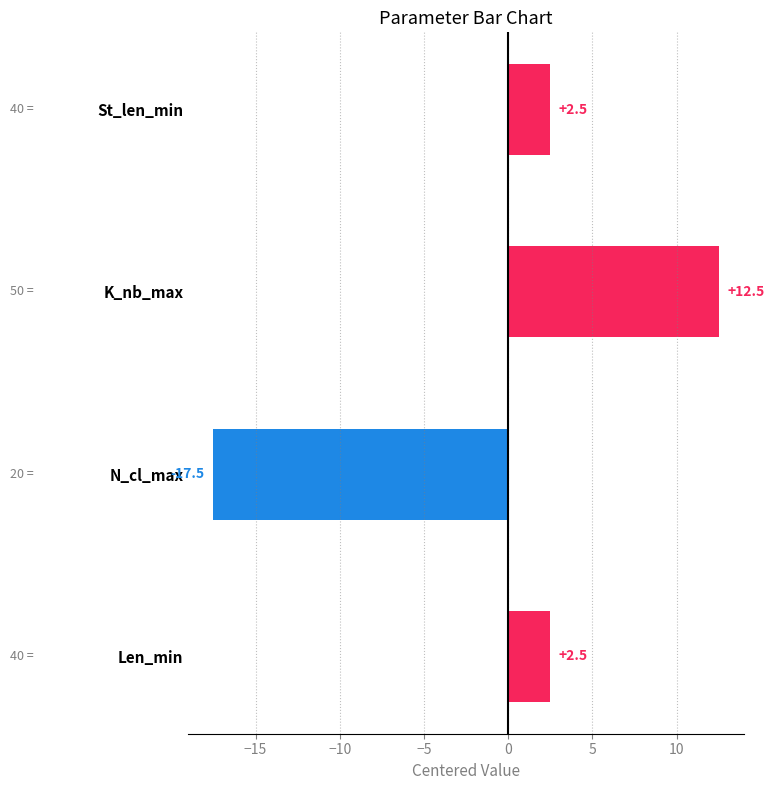

How many data points does each series have?

4